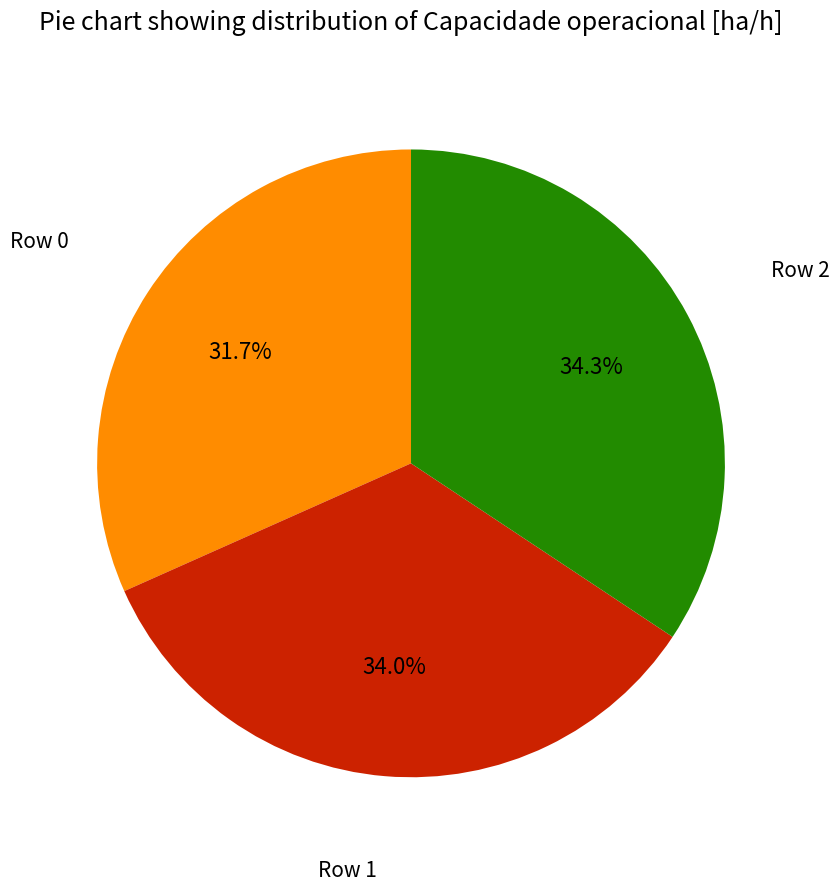

Does any single category account for the majority?

No